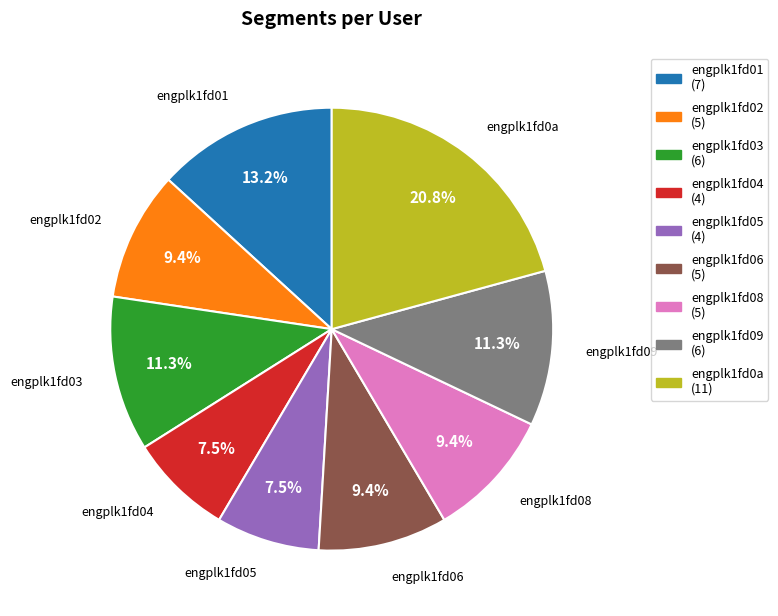

To the nearest percent, what is the difference between the largest and smallest slice percentages?

13%